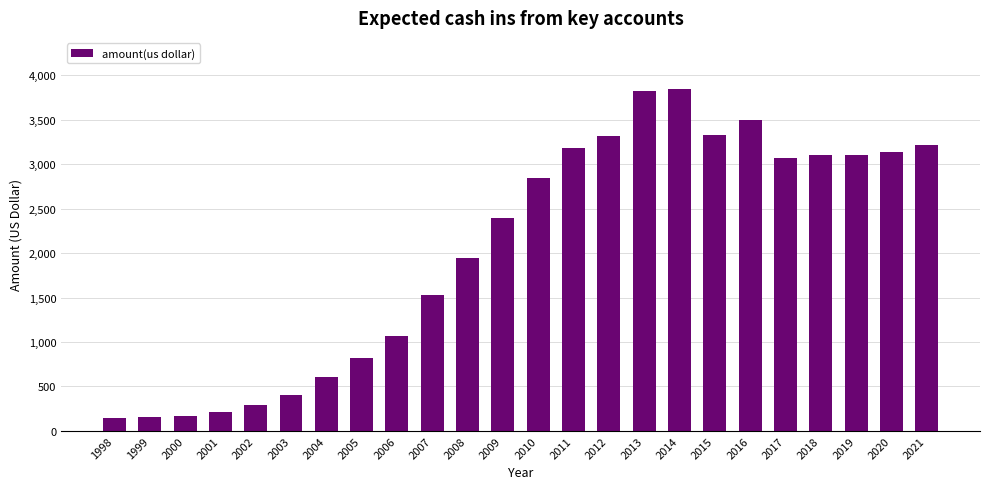

How many bars are there in total?

24